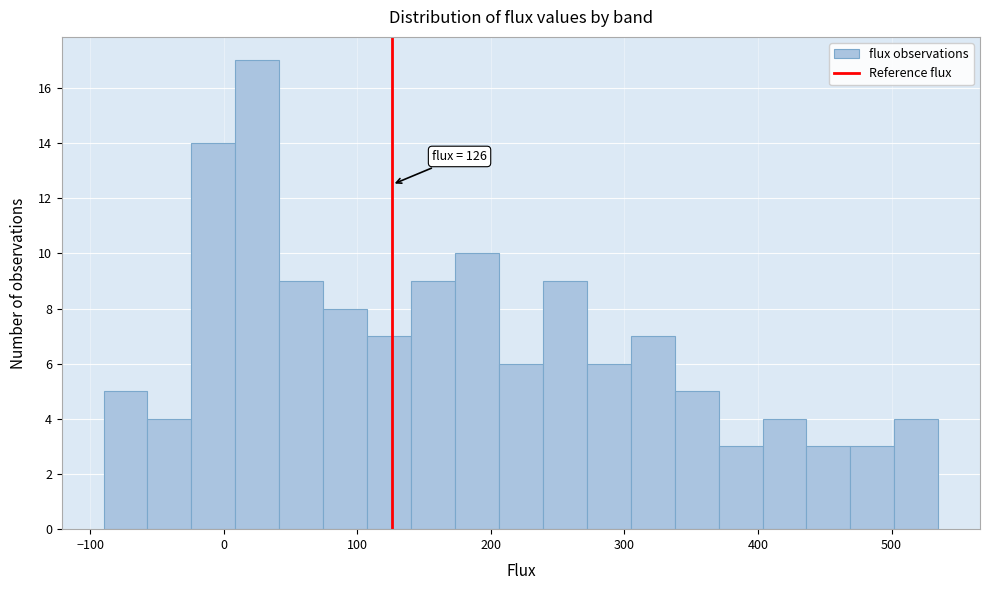

Read against the x-axis, roughly where is the centre of the tallest bar?

30